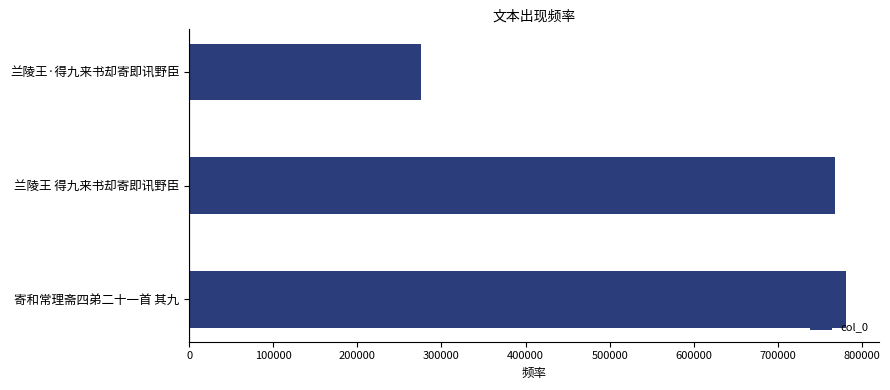

Which label corresponds to the smallest value in the chart?

兰陵王·得九来书却寄即讯野臣